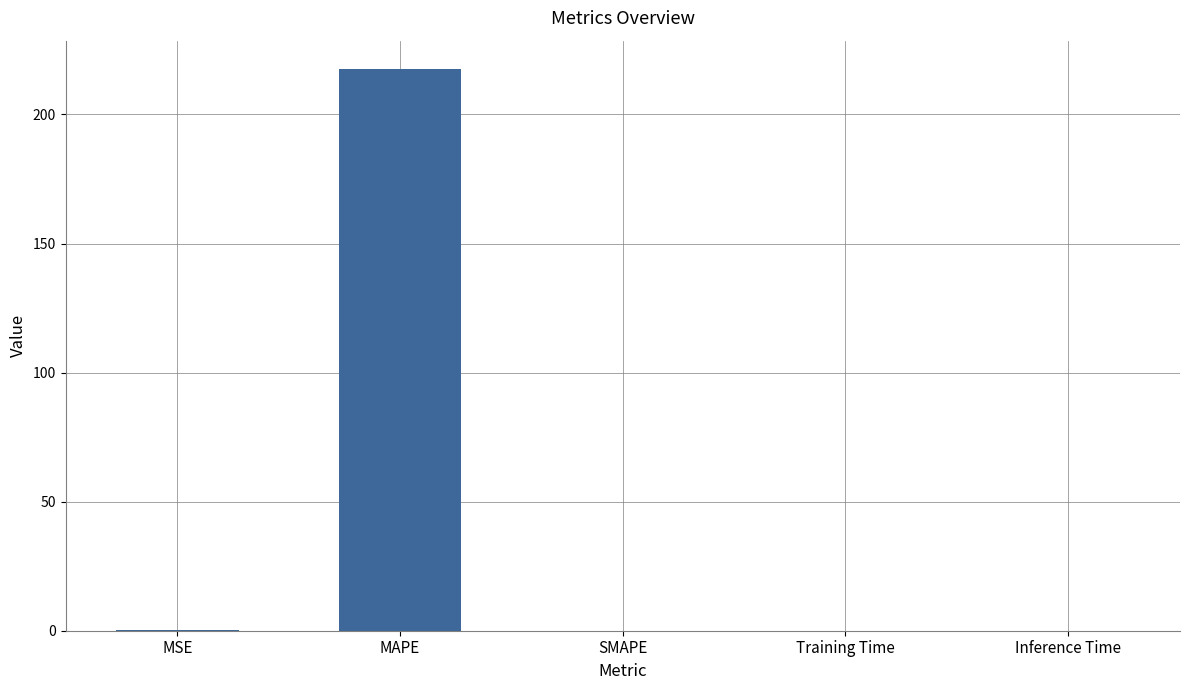

True or false: the data shows 0.0 at Inference Time.

True